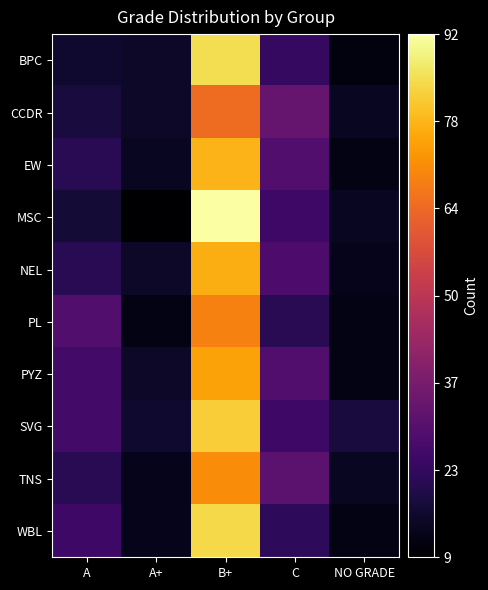

Count the number of data series in this chart.

10